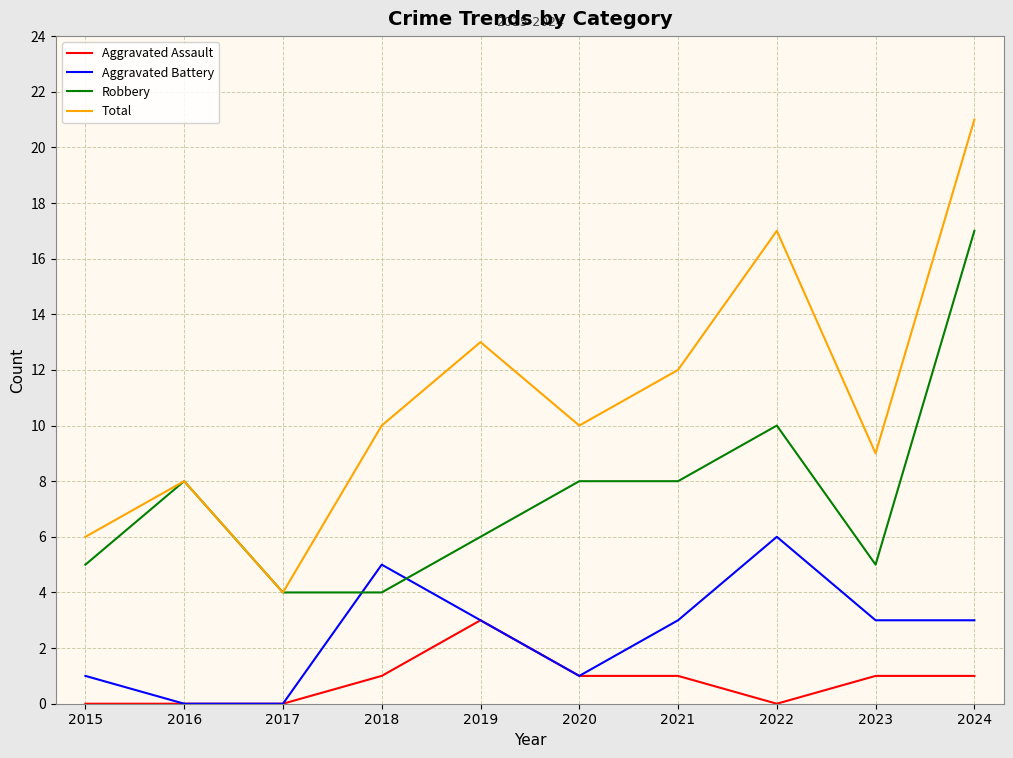

Rank the series by their average value, from highest to lowest.

Total, Robbery, Aggravated Battery, Aggravated Assault